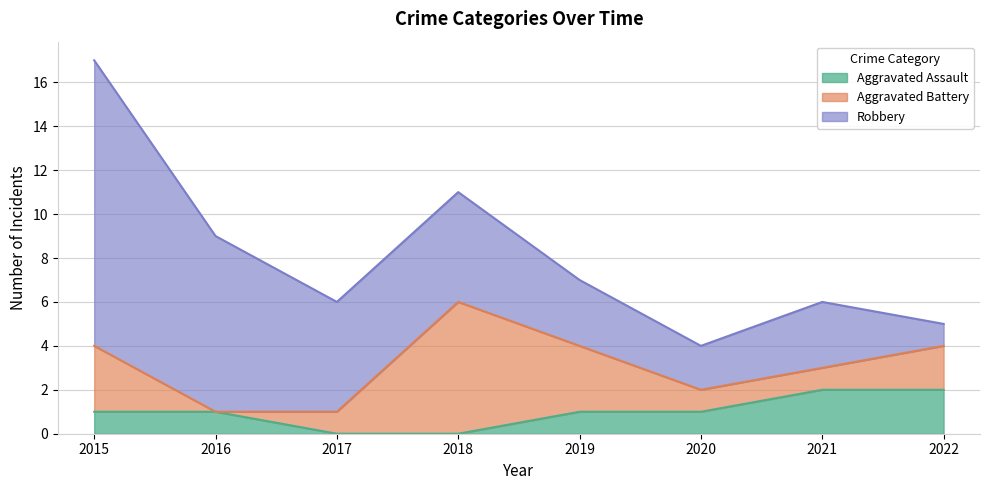

Rank the categories by Robbery value from lowest to highest.

2022, 2020, 2019, 2021, 2017, 2018, 2016, 2015